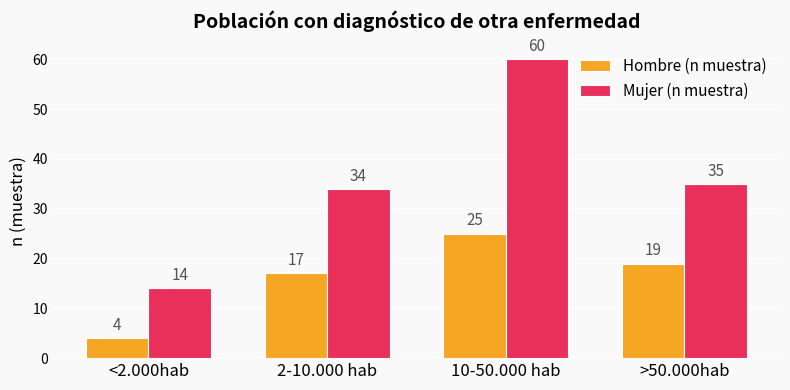

How many data points in Mujer (n muestra) are less than 35?

2